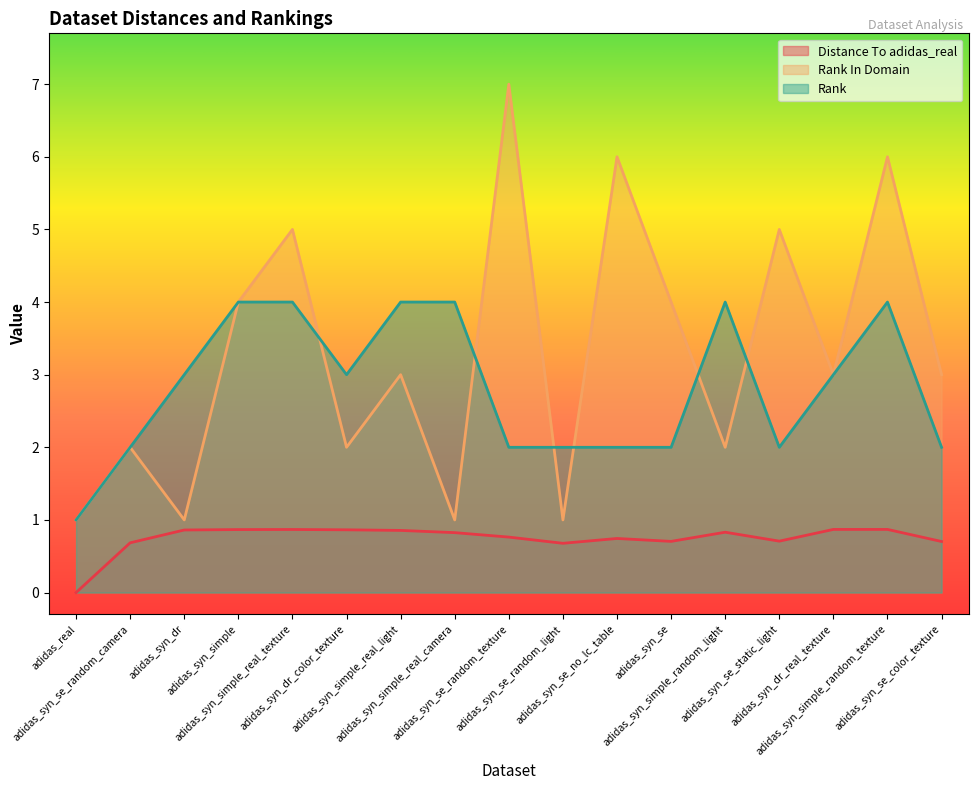

At which category is the sum across all series the highest?

adidas_syn_simple_random_texture